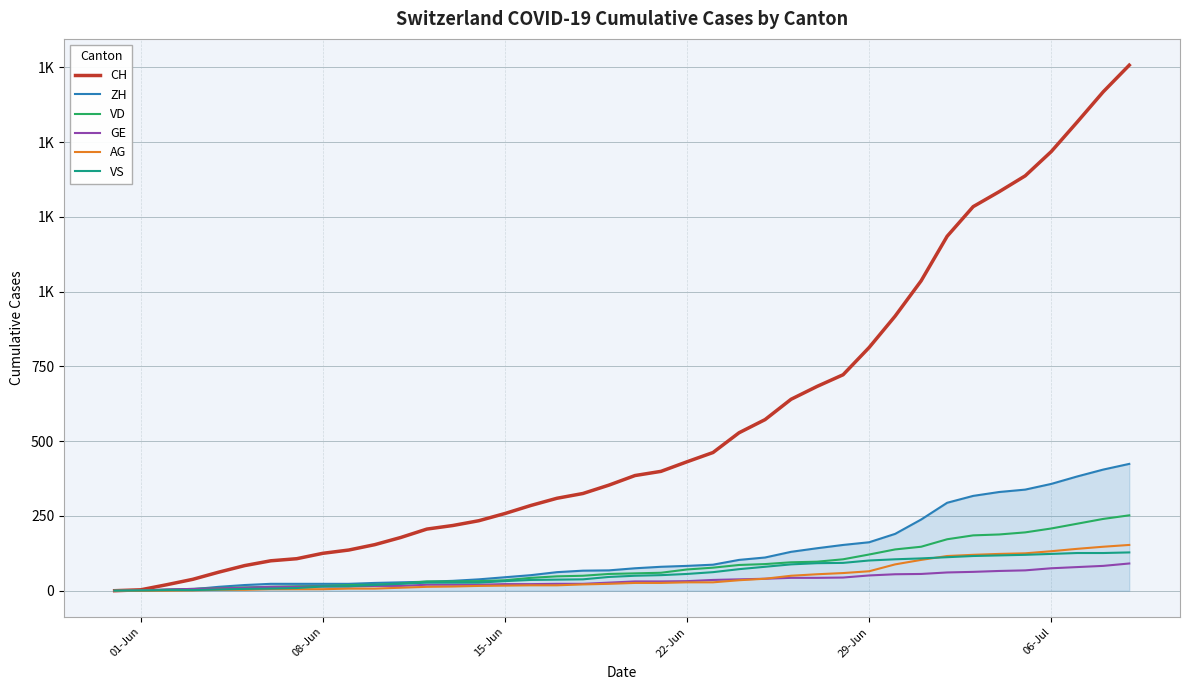

Does the chart have visible grid lines?

Yes